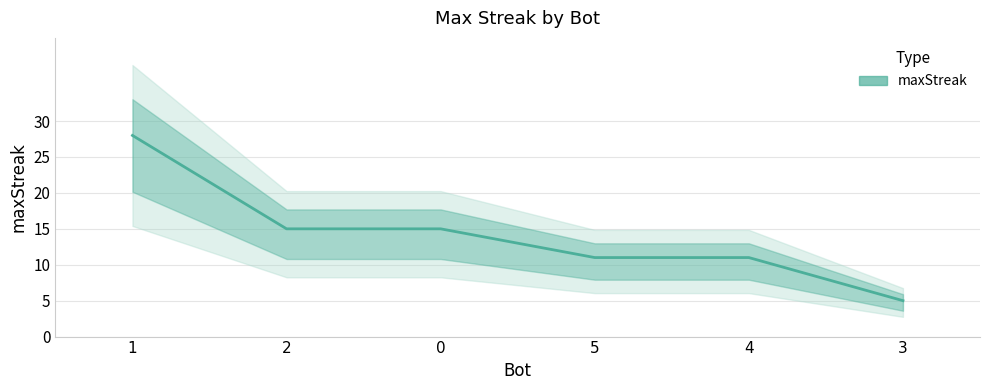

What is the label of the 3rd point from the right?

5